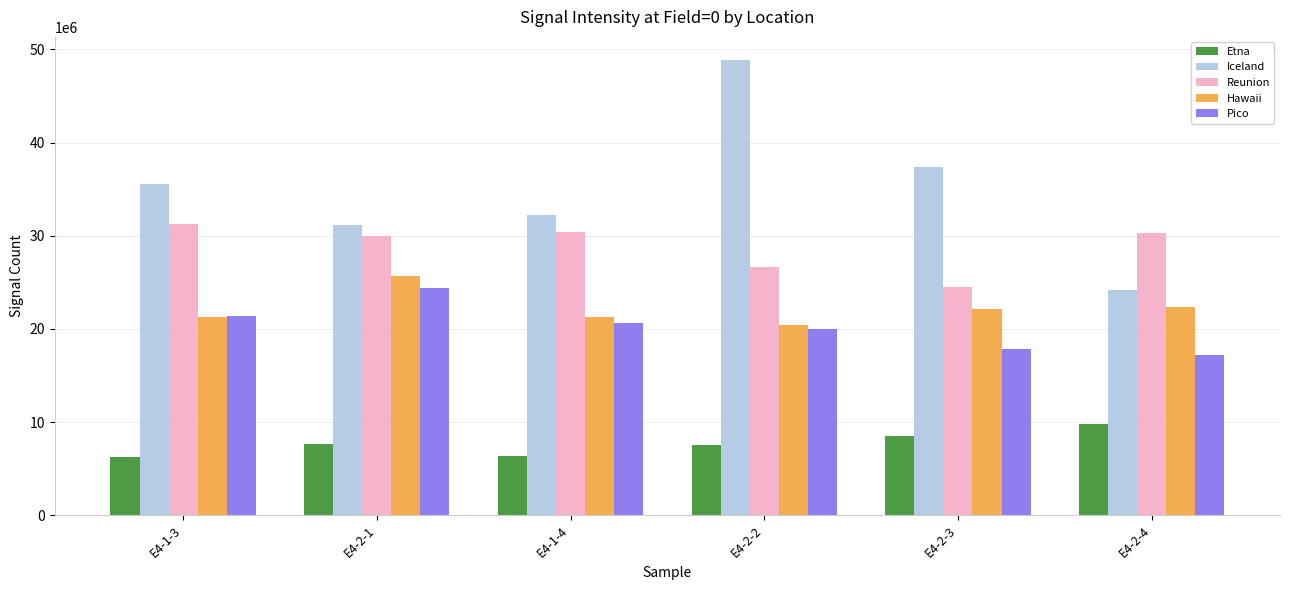

Rank the series at E4-1-4 from lowest to highest value.

Etna, Pico, Hawaii, Reunion, Iceland